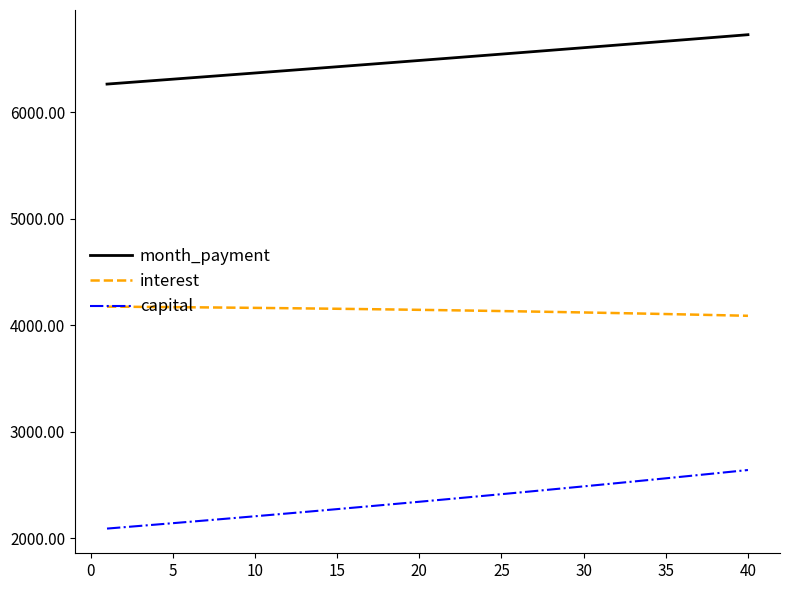

What is the highest value of the month_payment series?

6728.1